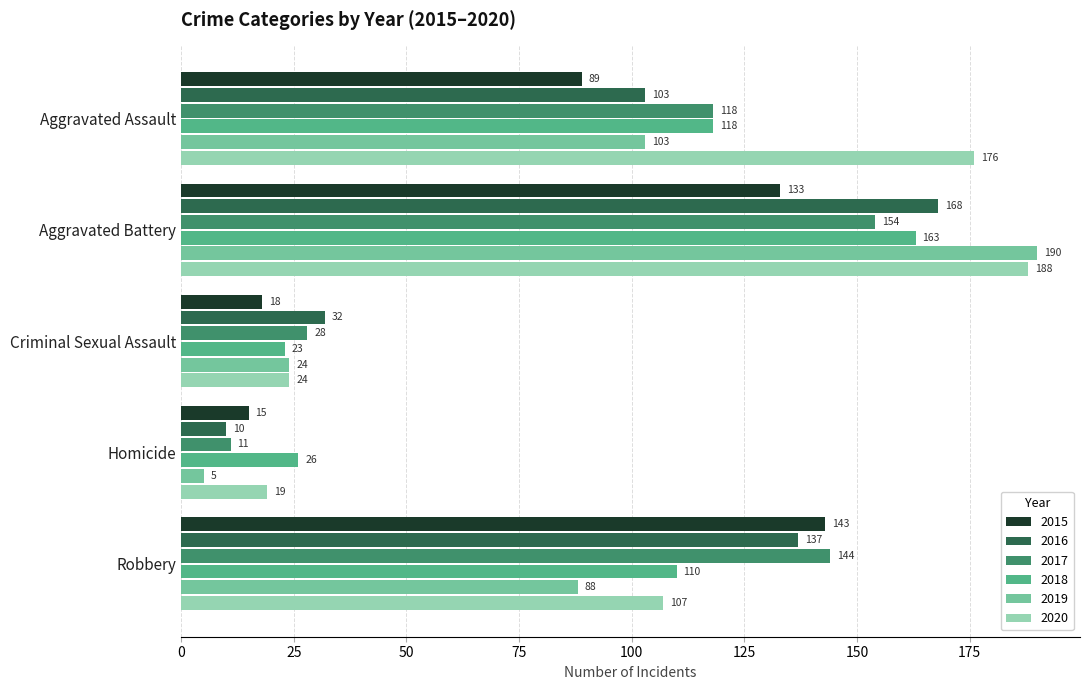

At which label is 2019 closest to 97?

Aggravated Assault